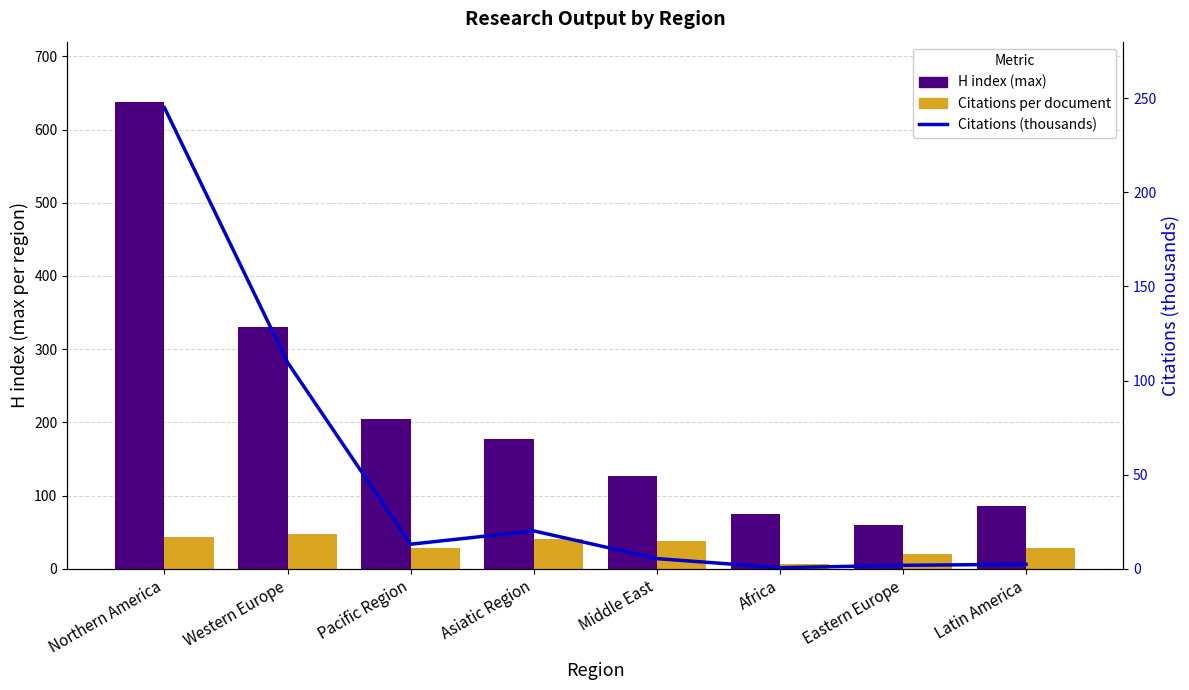

Rank the categories by Citations per document value from highest to lowest.

Western Europe, Northern America, Asiatic Region, Middle East, Pacific Region, Latin America, Eastern Europe, Africa